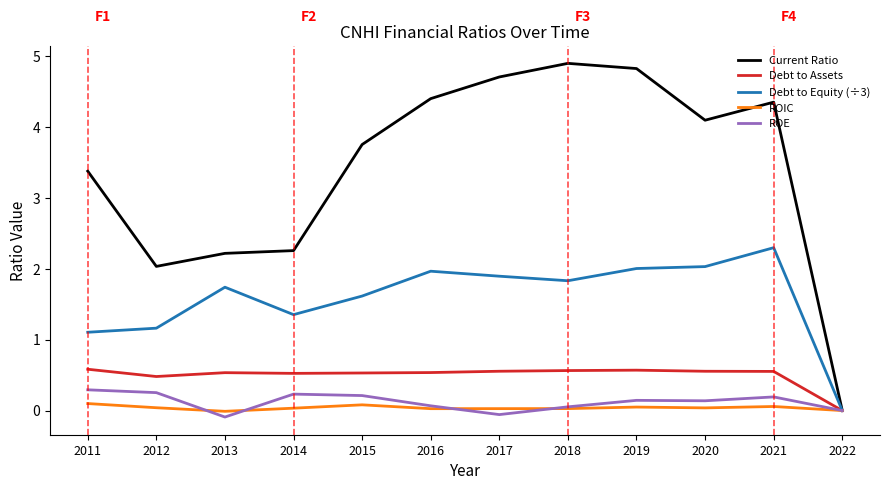

The value of debtToEquity at 2013 is 0.6. True or false?

False